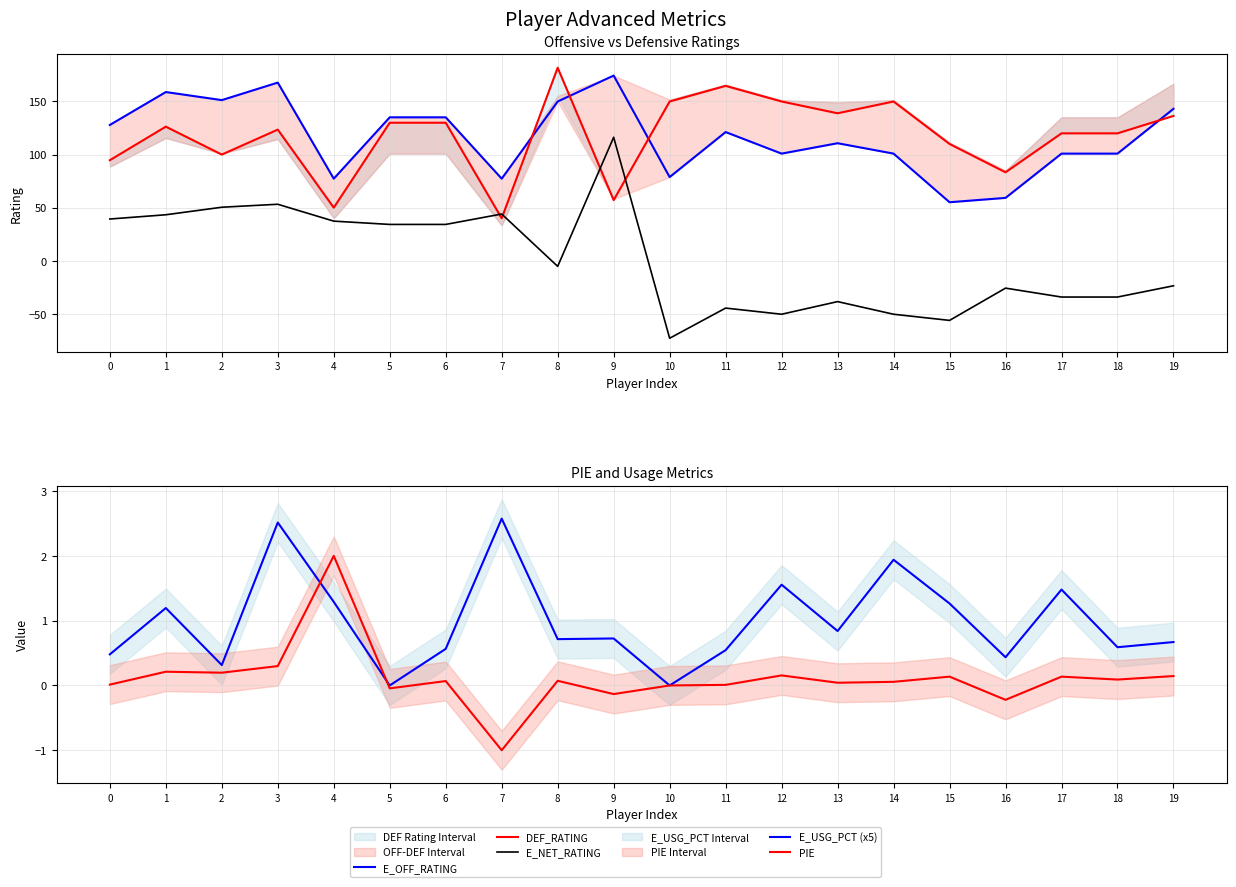

At which category is the sum across all series the highest?

9